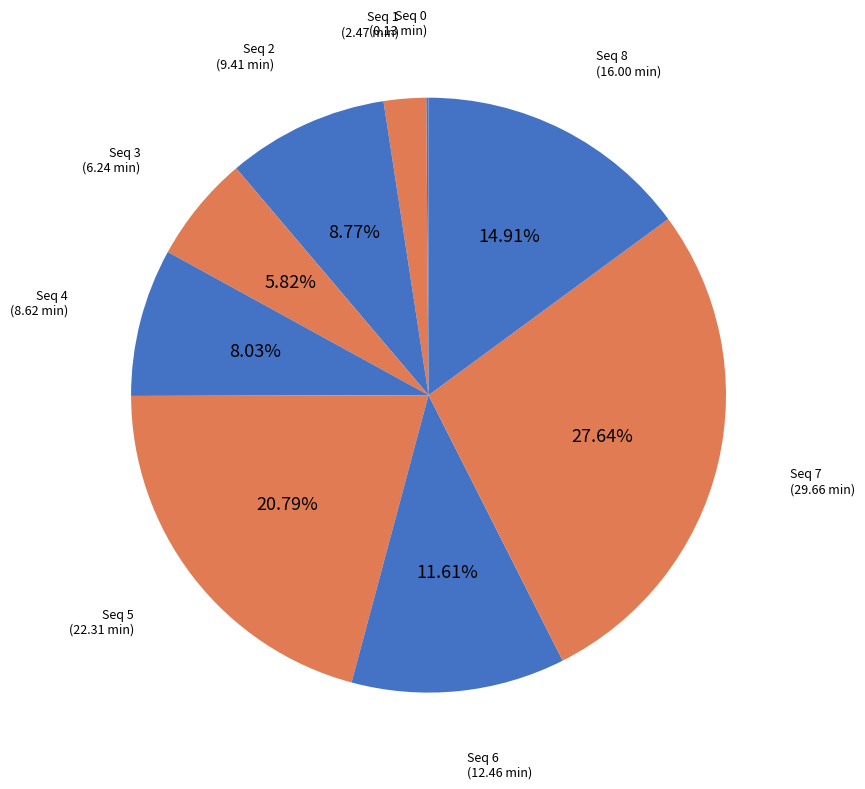

Does Seq 3 account for over 50% of the chart?

No